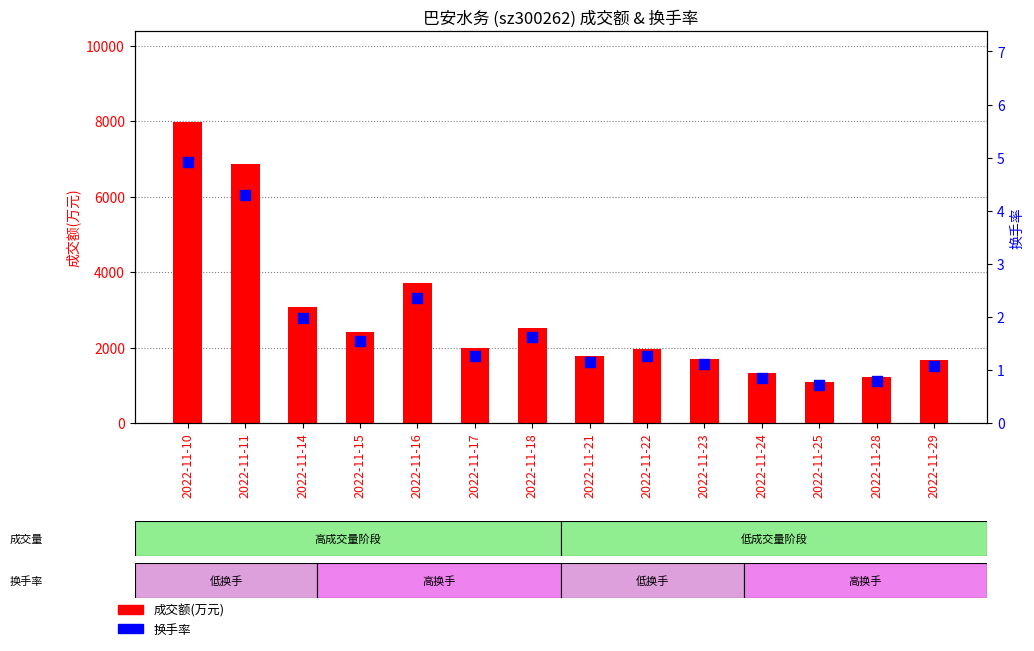

Which series contains the highest Y value?

成交额(万元)